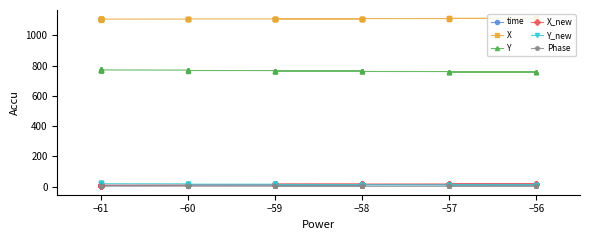

What are all the series names shown in the legend?

time, X, Y, X_new, Y_new, Phase